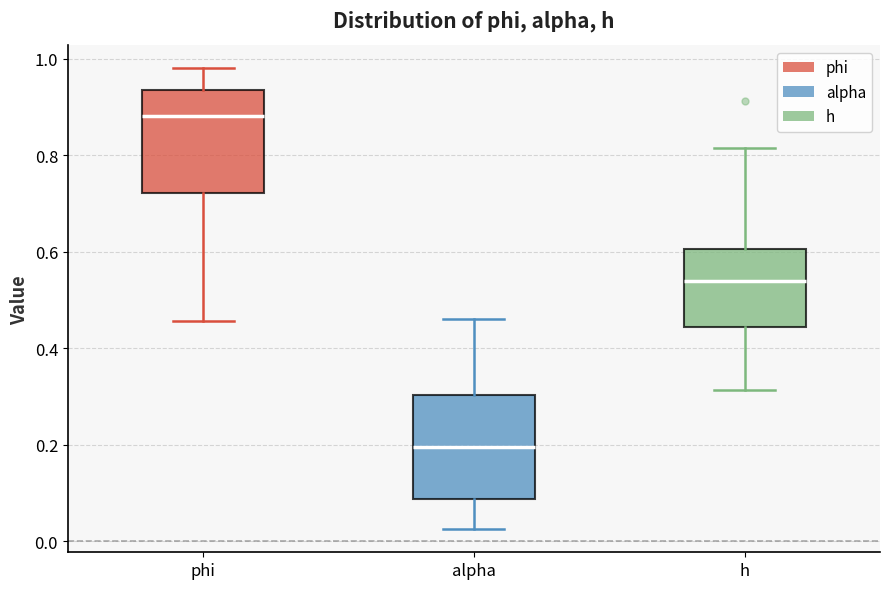

Where does the median line of the box for phi sit on the y-axis? The values are not printed on the chart, so give them approximately, as read against the axis.

0.88